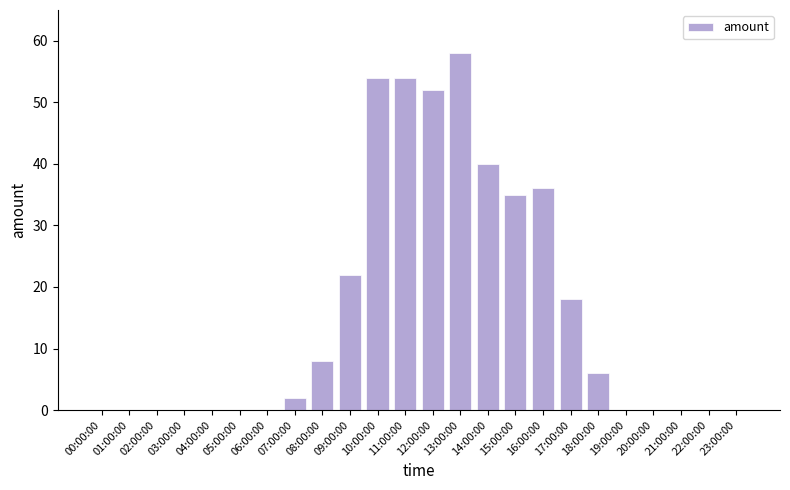

The value at 10:00:00 is 18. True or false?

False